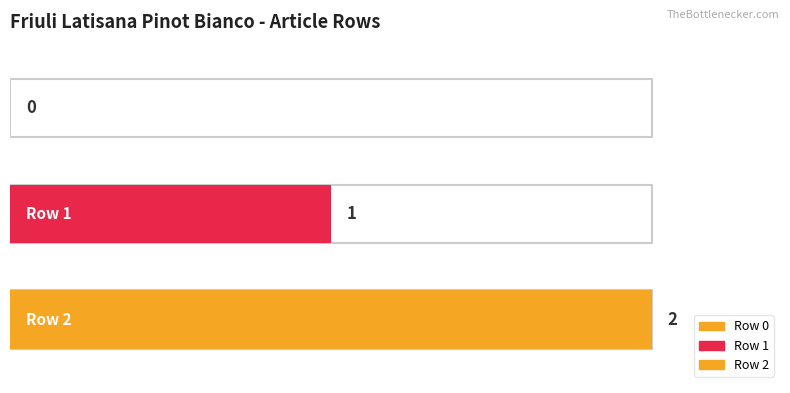

What is the sum of all values?

3